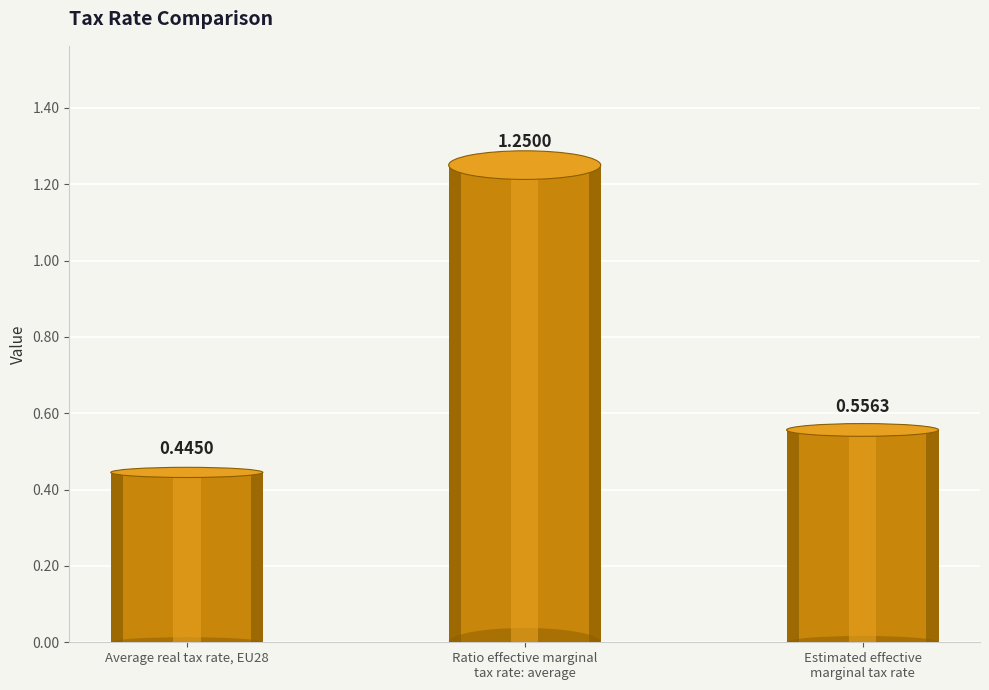

What is the difference between the maximum and minimum values?

0.8